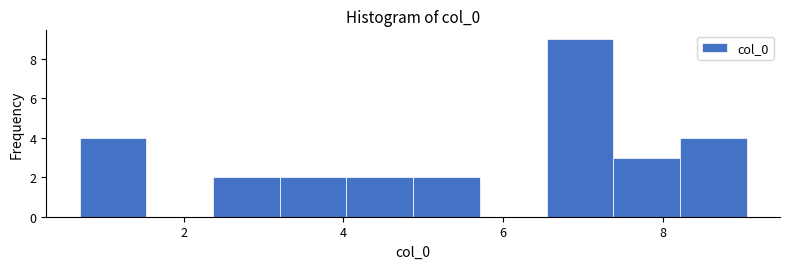

What is the height of the bar covering 8.2 to 9.0 on the x-axis? Neither the bar edges nor the heights are printed on the chart, so give them approximately, as read against the axes.

4